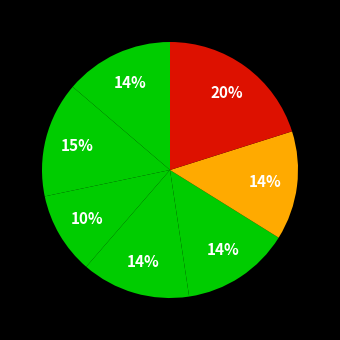

How many segments does this pie chart have?

7